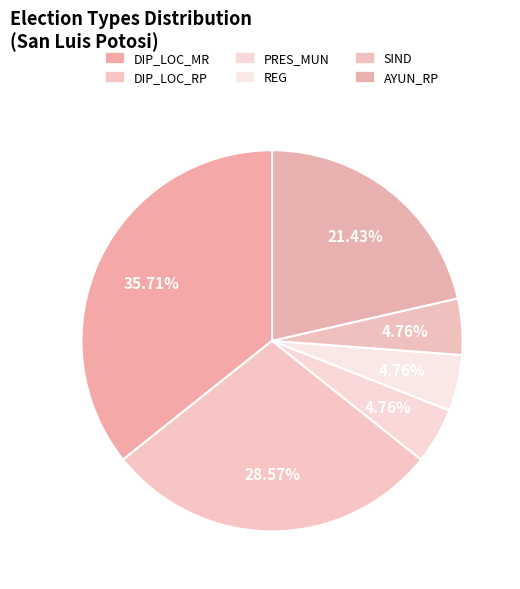

How much of the chart is everything except AYUN_RP?

78.6%